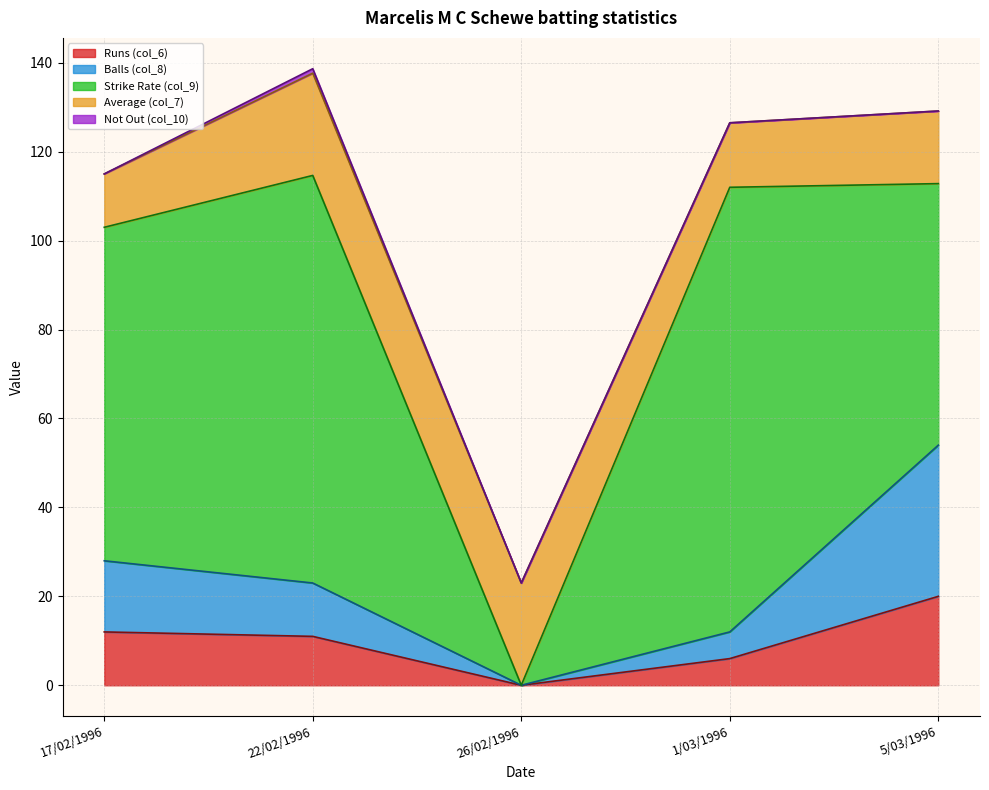

What is the difference between the maximum and minimum values in the Balls (col_8) series?

34.0